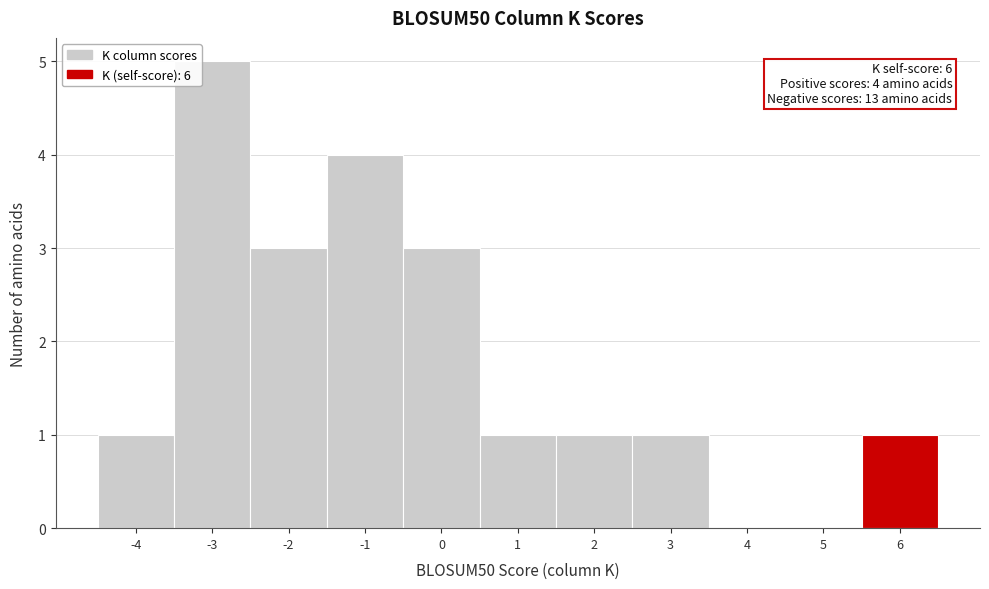

Which range on the x-axis has the tallest bar?

-3.5 to -2.5